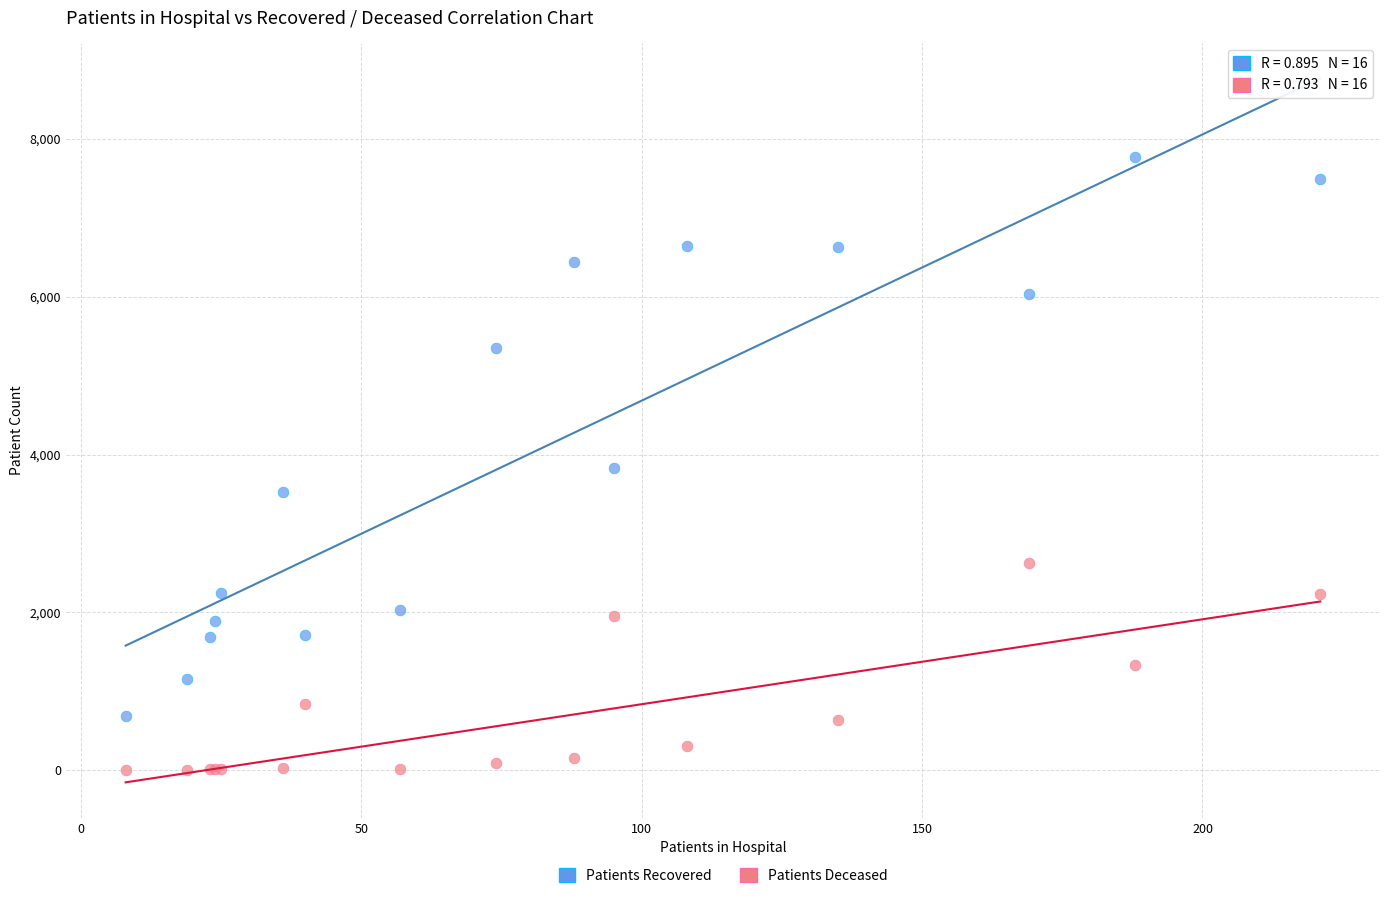

Which series reaches the maximum Y coordinate?

Patients Recovered